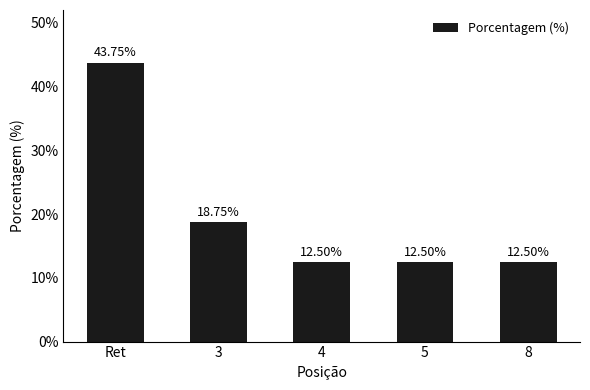

Reading left to right, extract all data points from this chart.

43.8	18.8	12.5	12.5	12.5